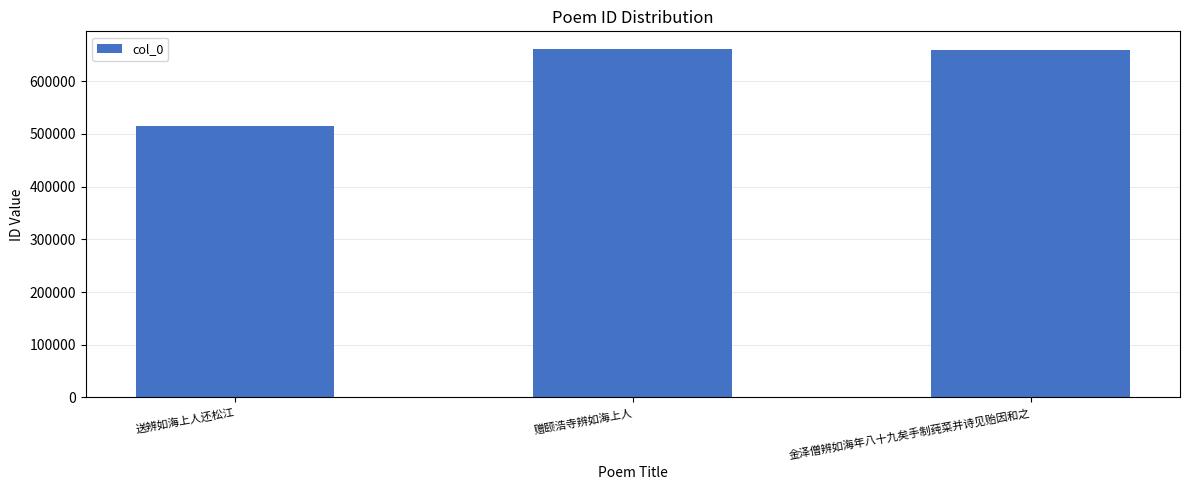

Is it true that the value at 送辨如海上人还松江 is 212327?

False